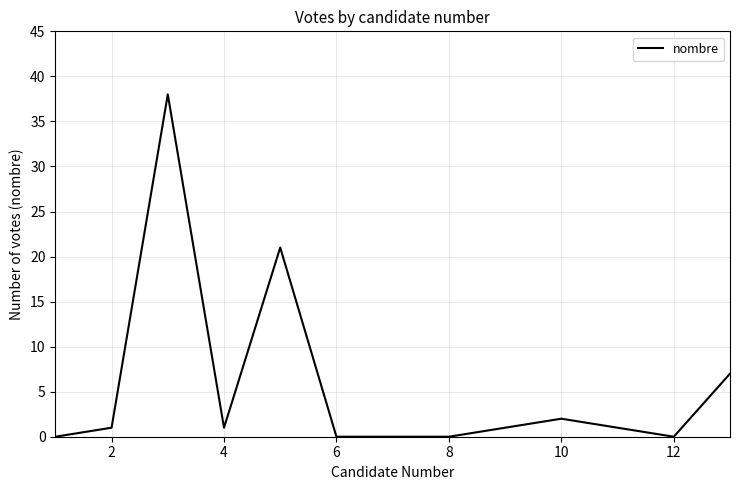

What is the difference between the maximum and minimum values?

38